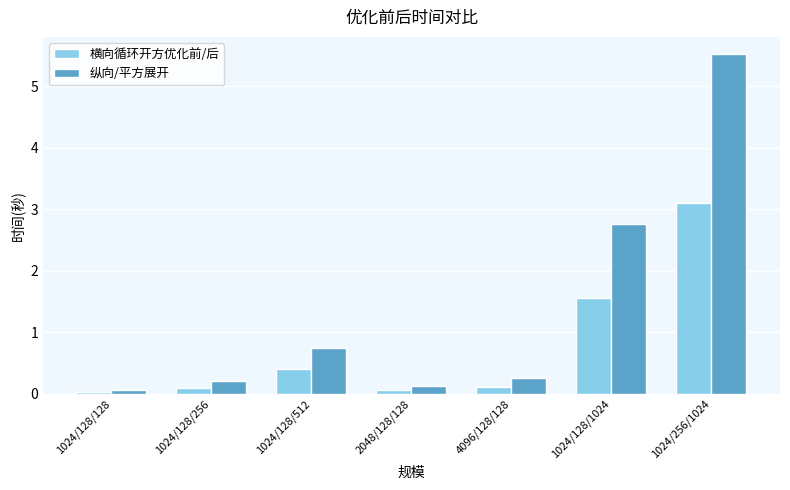

Rank the series by their average value, from lowest to highest.

横向循环开方优化前/后, 纵向/平方展开